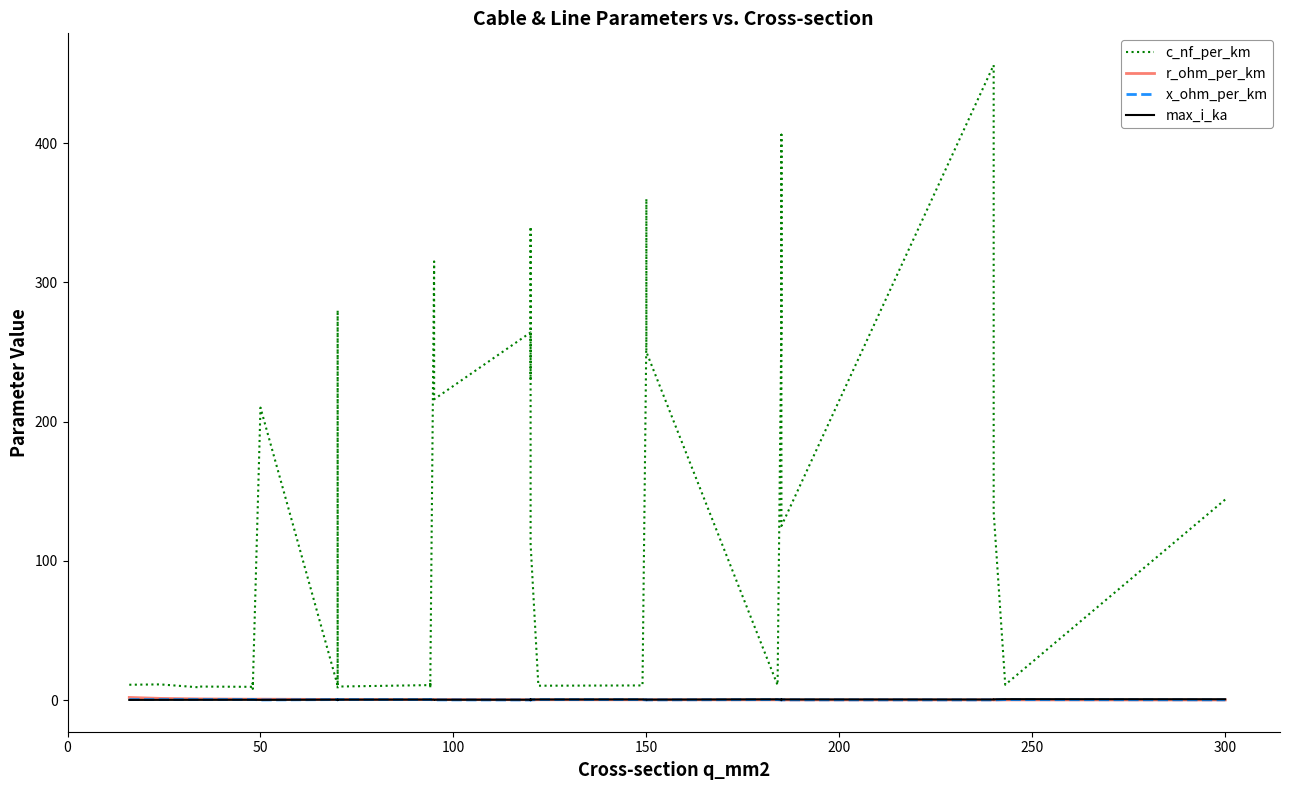

How many lines are shown in the chart?

4